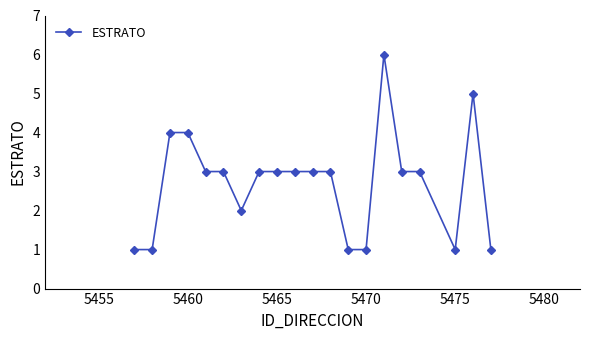

True or false: there are more than 1 points higher than both neighbors.

True